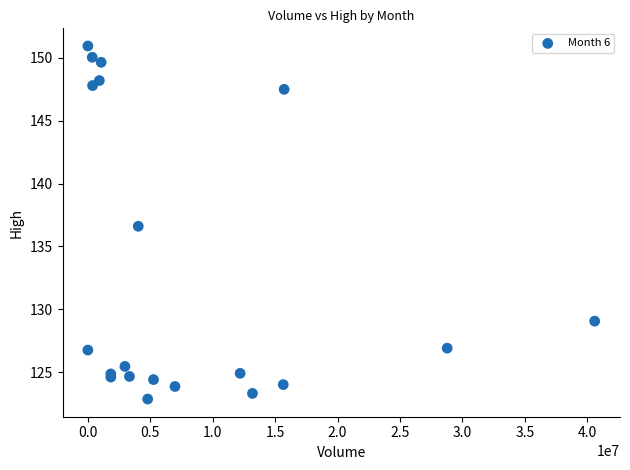

What Y value in the scatter plot is closest to 136?

136.6